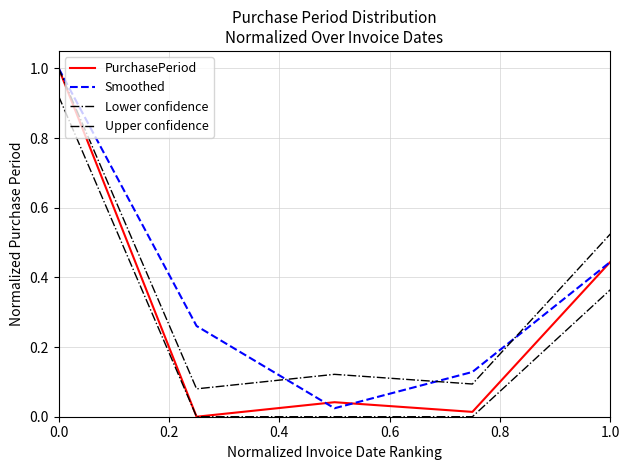

How many lines are shown in the chart?

4